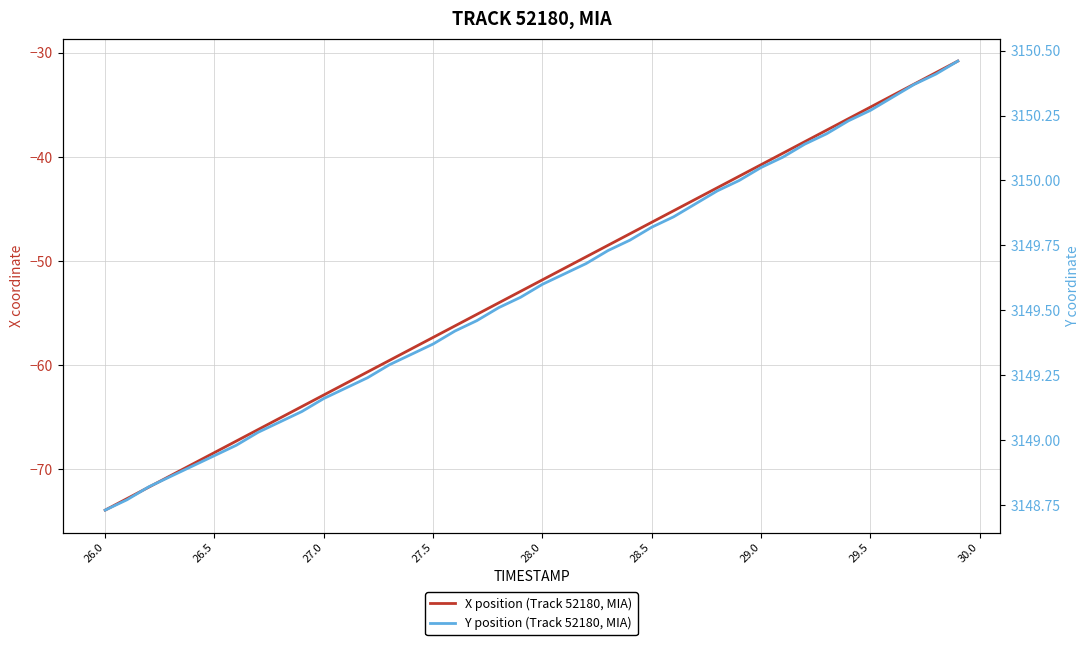

True or false: Y position (Track 52180, MIA) has more than 0 interior local peaks.

False